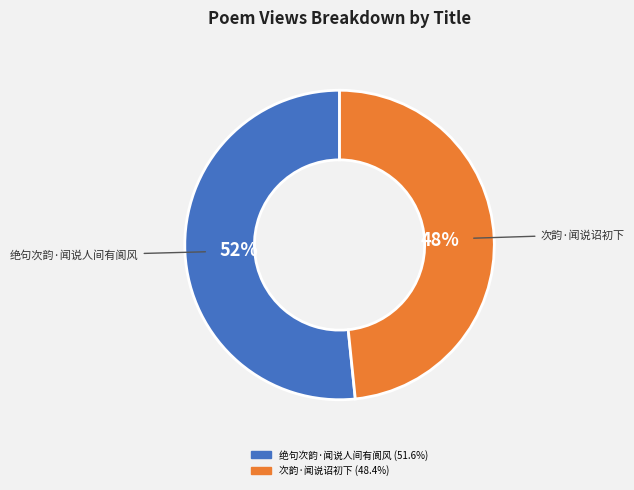

Count the number of slices in the pie.

2